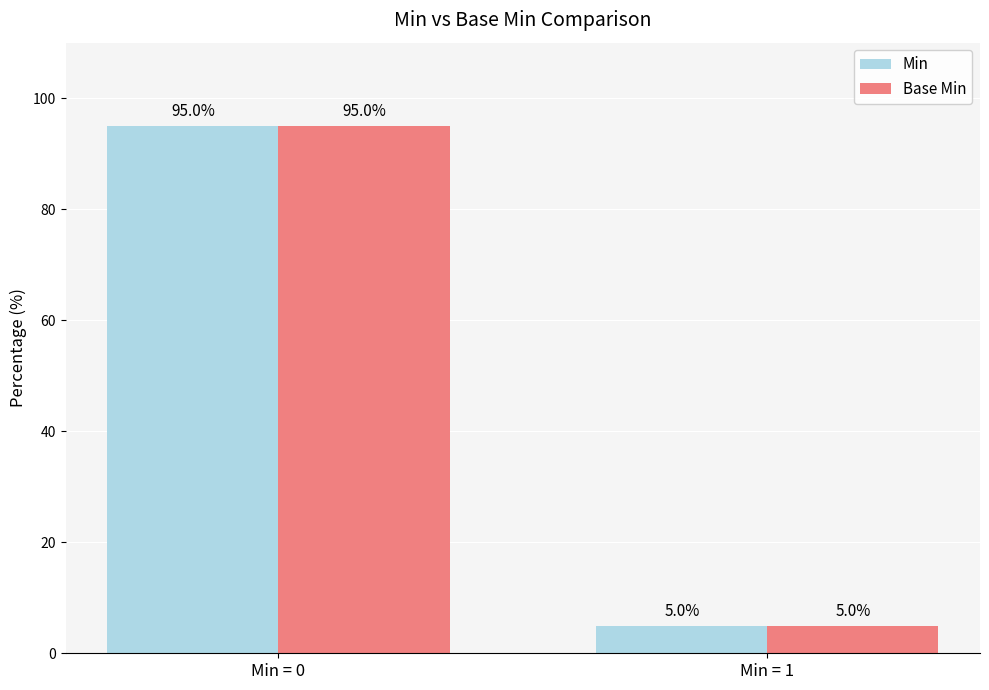

The value of Min at Min = 0 is 95. True or false?

True